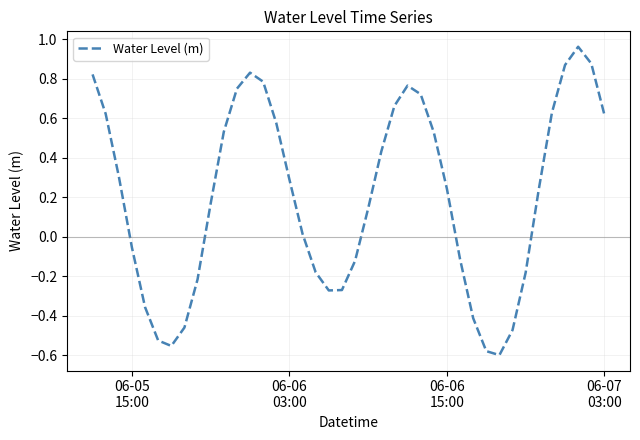

What is the difference between the maximum and minimum values?

1.6